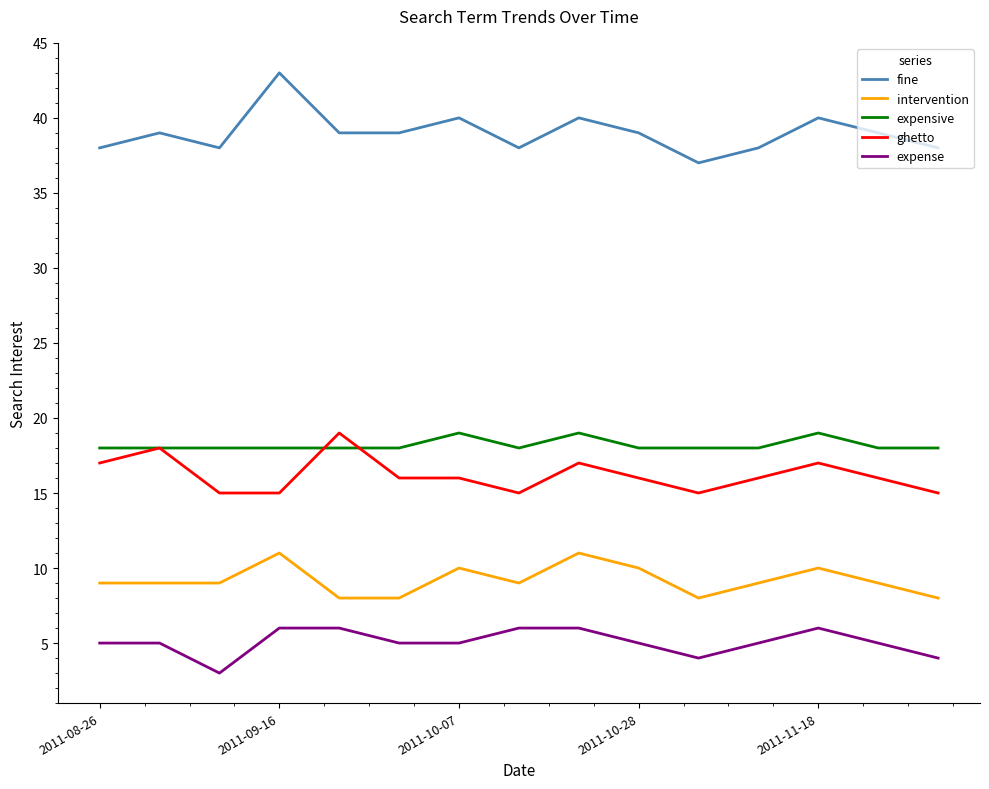

True or false: ghetto and fine intersect in this chart.

False